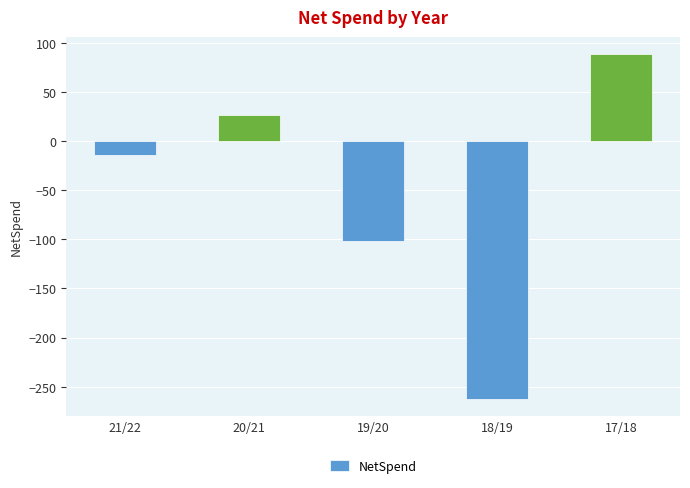

What is the sum of all values?

-263.6